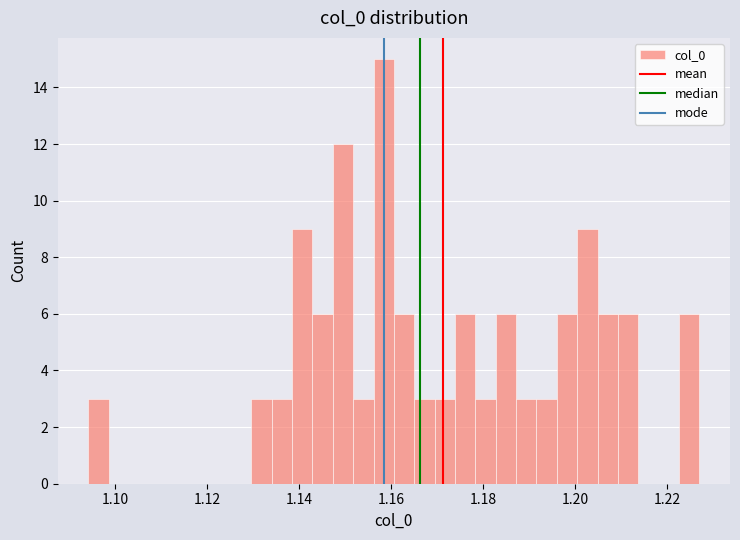

Around what value on the x-axis is the tallest bar? Give the approximate position of its centre, as read against the axis.

1.158